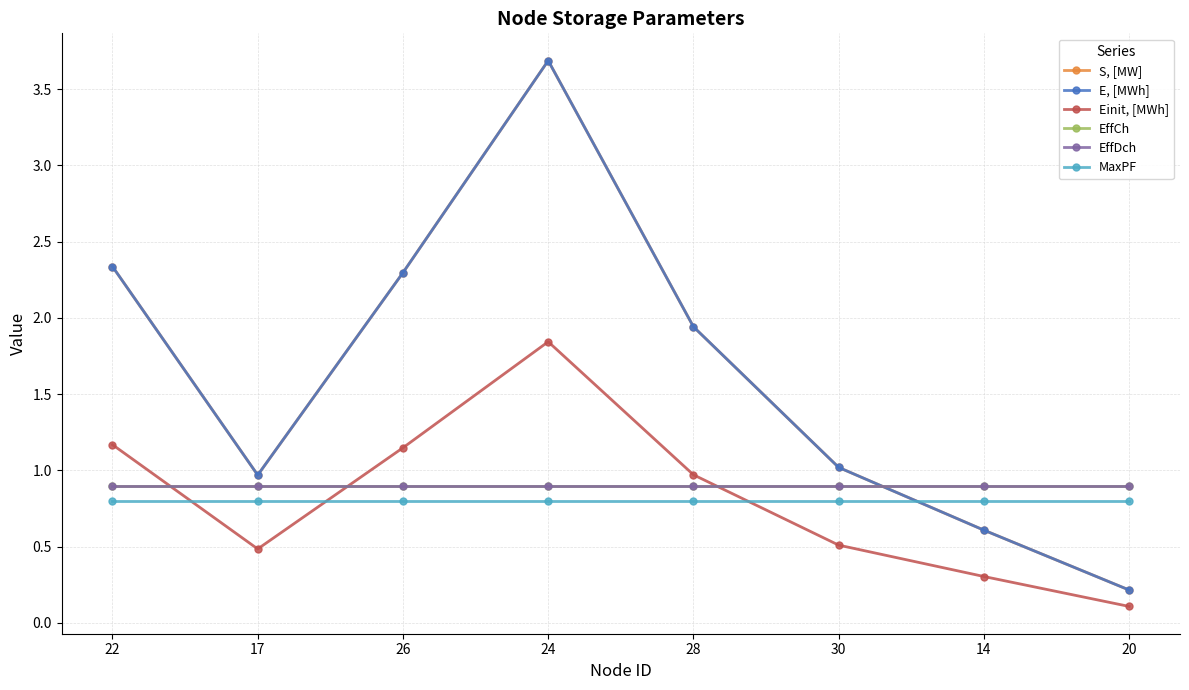

What is the difference between the second highest and minimum values in the Einit, [MWh] series?

1.1